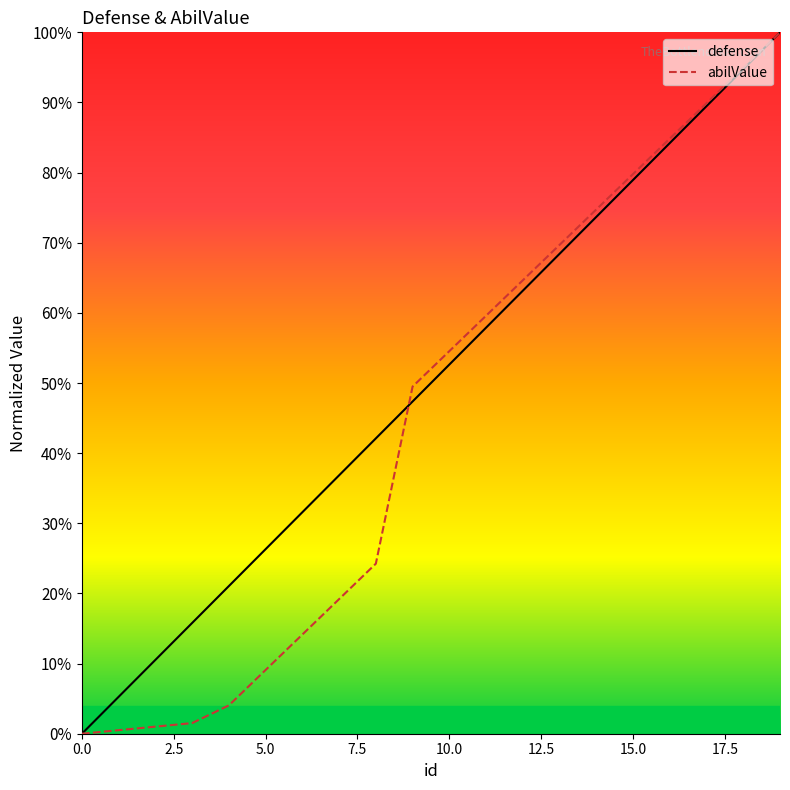

Reading left to right, what are all the values shown in this chart?

defense: 0.0	5.3	10.5	15.8	21.1	26.3	31.6	36.8	42.1	47.4	52.6	57.9	63.2	68.4	73.7	78.9	84.2	89.5	94.7	100.0
abilValue: 0.0	0.5	1.0	1.5	4.0	9.1	14.1	19.2	24.2	49.5	54.5	59.6	64.6	69.7	74.7	79.8	84.8	89.9	94.9	100.0